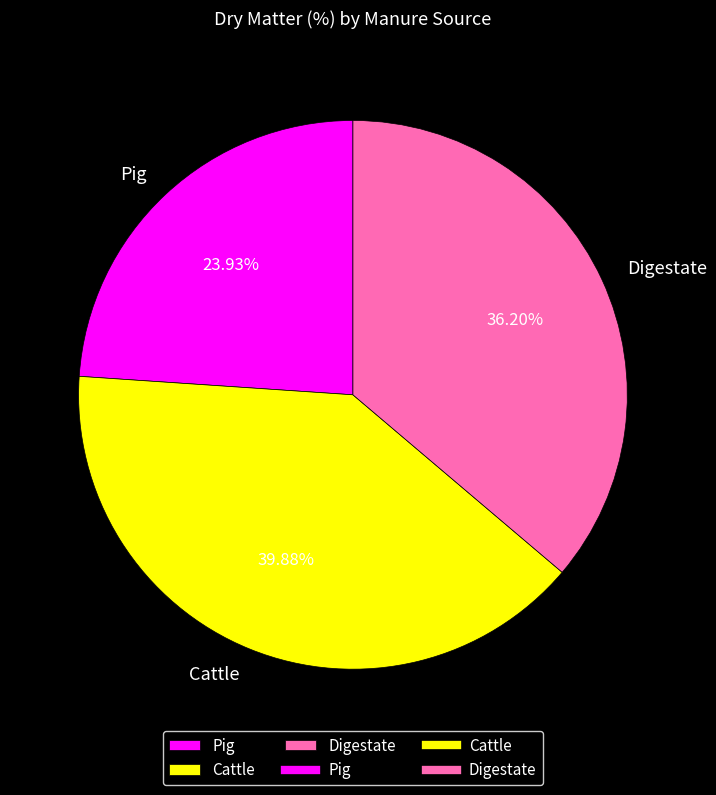

How many segments does this pie chart have?

3